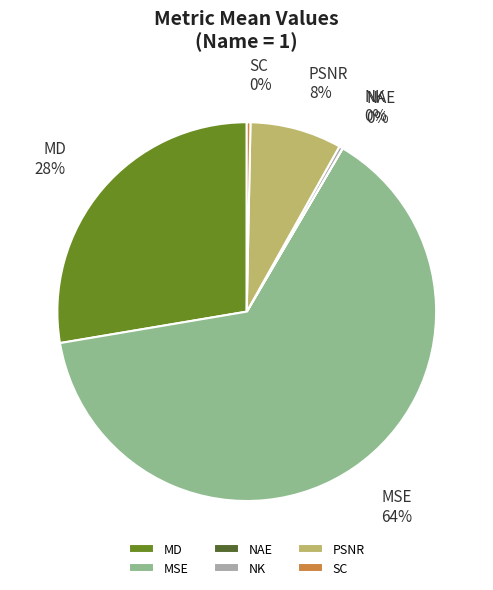

Does any single category account for the majority?

Yes